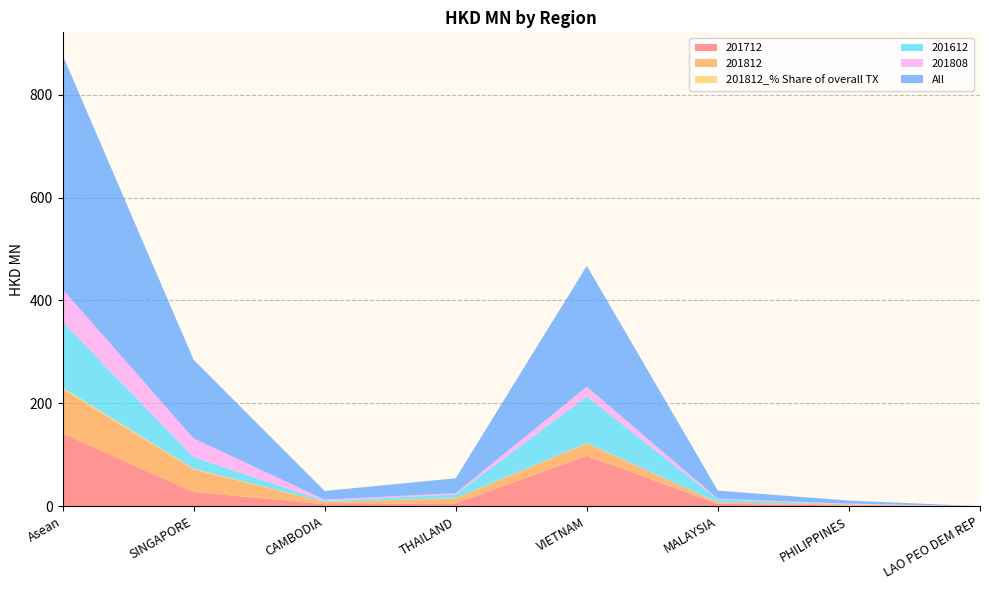

Reading left to right, transcribe all the data shown in this chart.

201712: Asean=141.5	SINGAPORE=27.7	CAMBODIA=4.0	THAILAND=5.7	VIETNAM=98.0	MALAYSIA=4.7	PHILIPPINES=1.4	LAO PEO DEM REP=0.0
201812: Asean=86.5	SINGAPORE=44.0	CAMBODIA=4.2	THAILAND=9.9	VIETNAM=23.9	MALAYSIA=2.8	PHILIPPINES=1.9	LAO PEO DEM REP=0.0
201812_% Share of overall TX: Asean=2.5	SINGAPORE=1.3	CAMBODIA=0.1	THAILAND=0.3	VIETNAM=0.7	MALAYSIA=0.1	PHILIPPINES=0.1	LAO PEO DEM REP=0.0
201612: Asean=127.8	SINGAPORE=22.4	CAMBODIA=1.9	THAILAND=7.0	VIETNAM=90.8	MALAYSIA=5.3	PHILIPPINES=0.3	LAO PEO DEM REP=0.0
201808: Asean=63.6	SINGAPORE=36.5	CAMBODIA=2.6	THAILAND=2.5	VIETNAM=19.1	MALAYSIA=1.5	PHILIPPINES=1.4	LAO PEO DEM REP=0.0
All: Asean=455.6	SINGAPORE=153.0	CAMBODIA=16.9	THAILAND=29.0	VIETNAM=234.9	MALAYSIA=15.9	PHILIPPINES=5.9	LAO PEO DEM REP=0.0